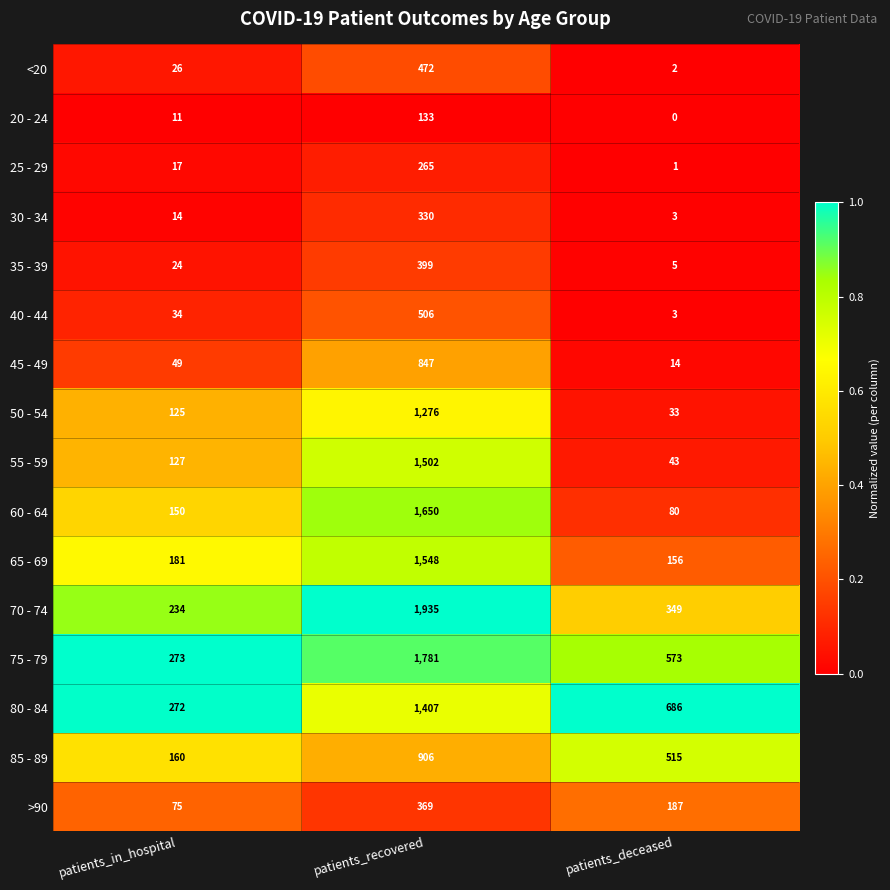

At which category does the chart reach its peak across all series?

patients_recovered